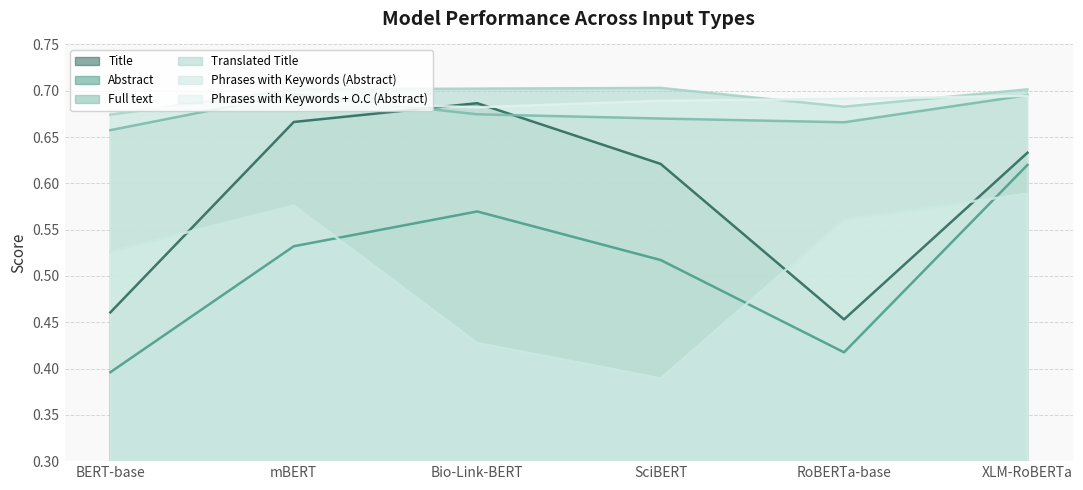

Read the Phrases with Keywords (Abstract) value at BERT-base.

0.5